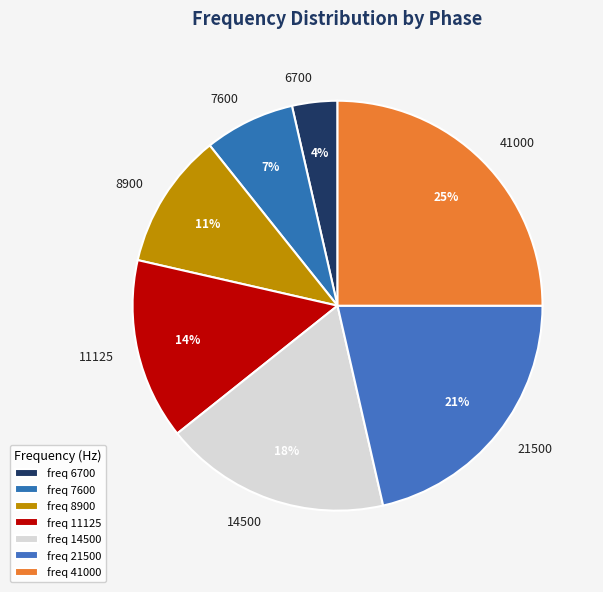

How many slices are in this pie chart?

7